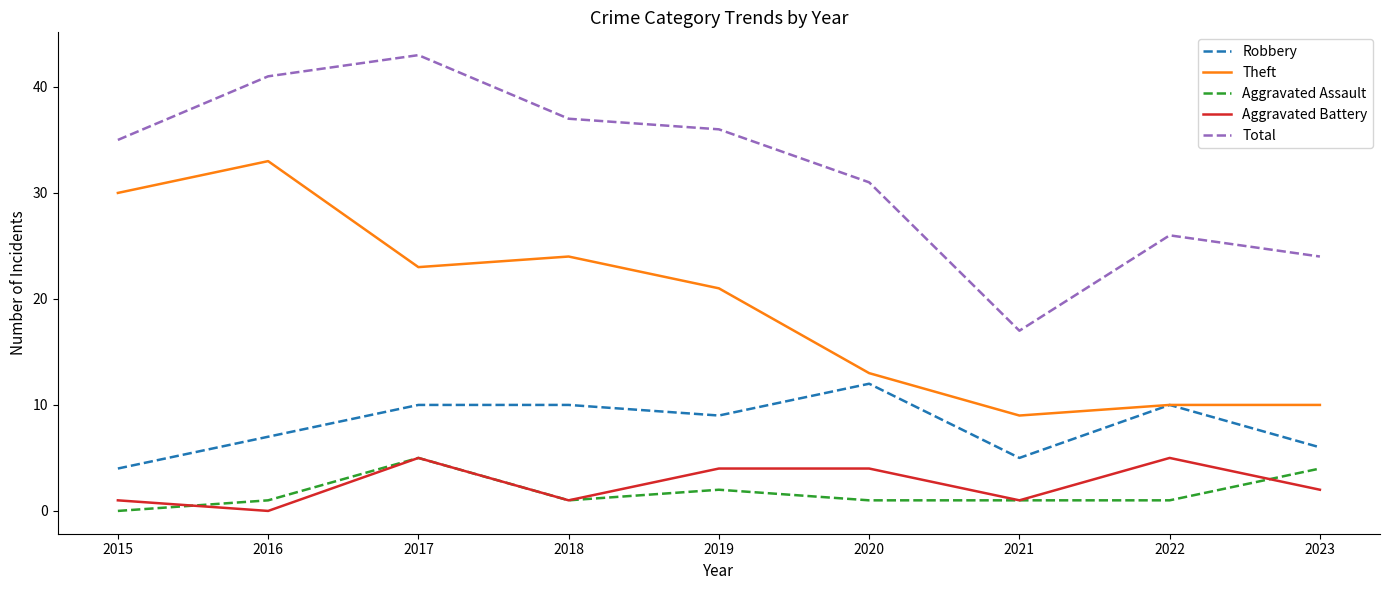

Which series has the widest spread of values?

Total